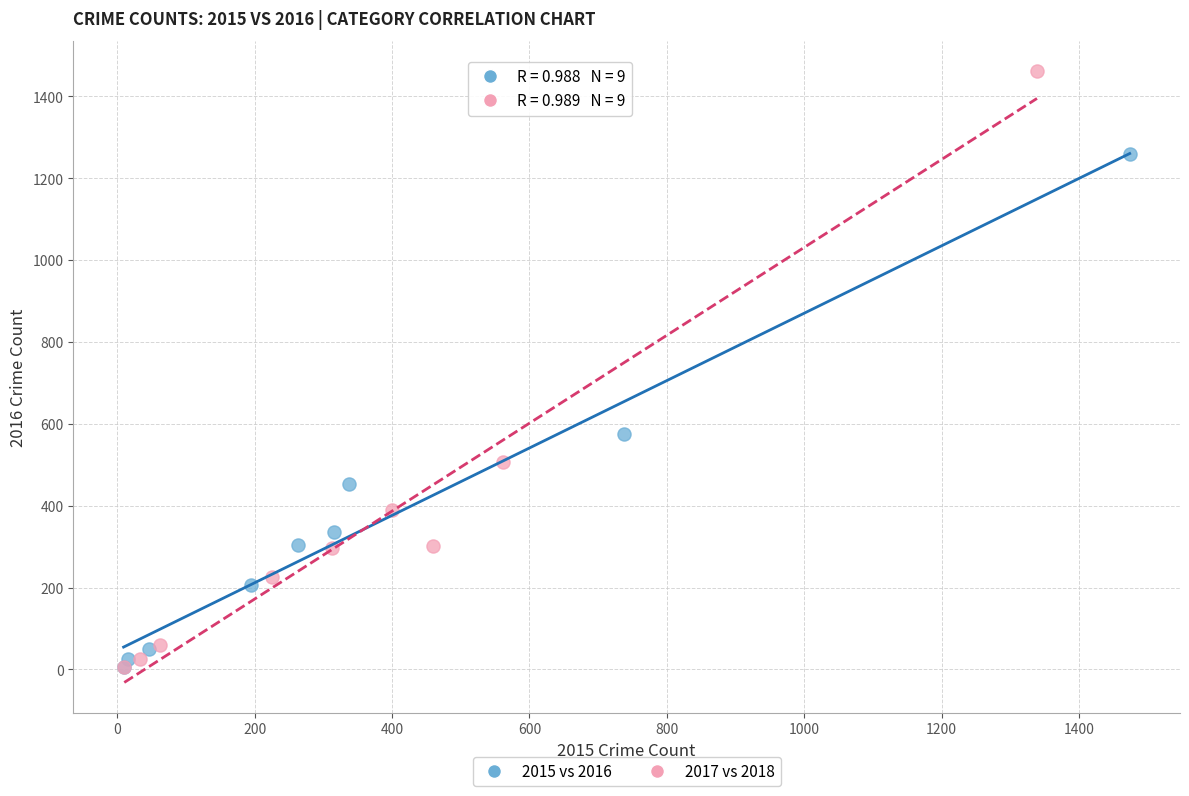

Which series has the largest Y range (max minus min)?

2017 vs 2018